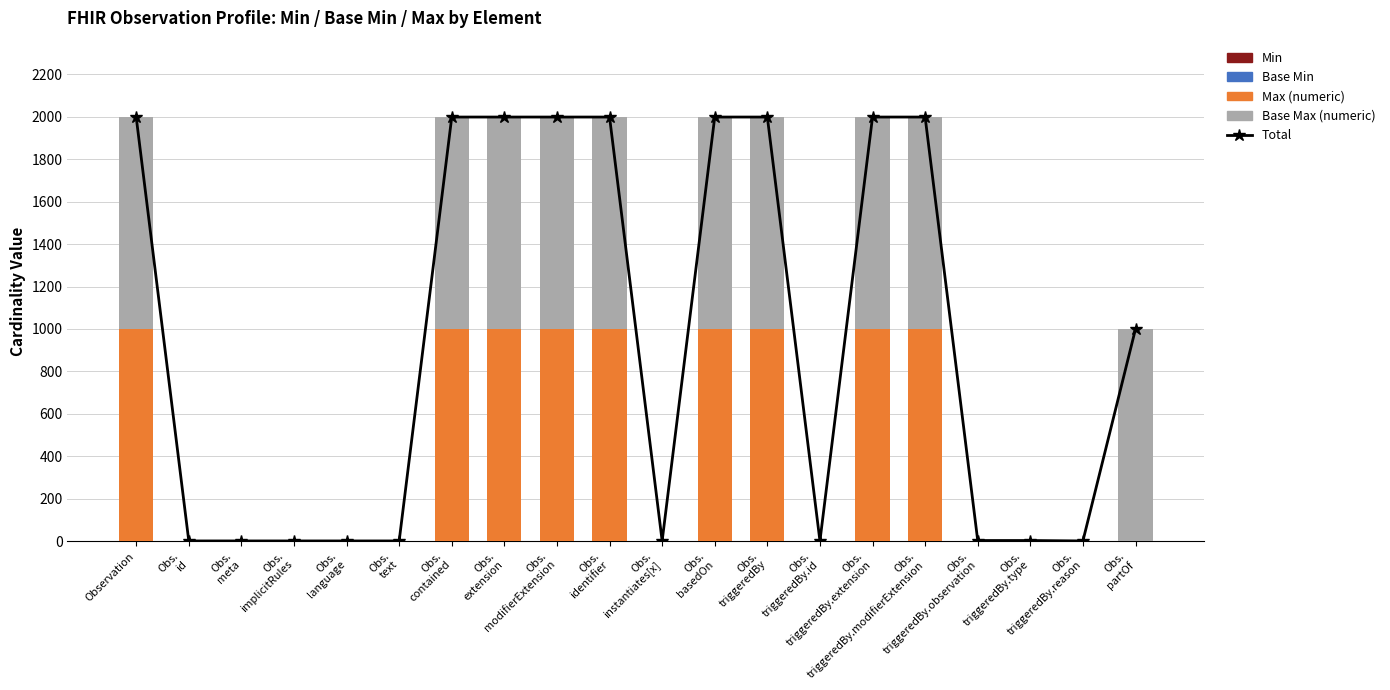

True or false: Base Min has a value of 1 at Obs.
id.

False